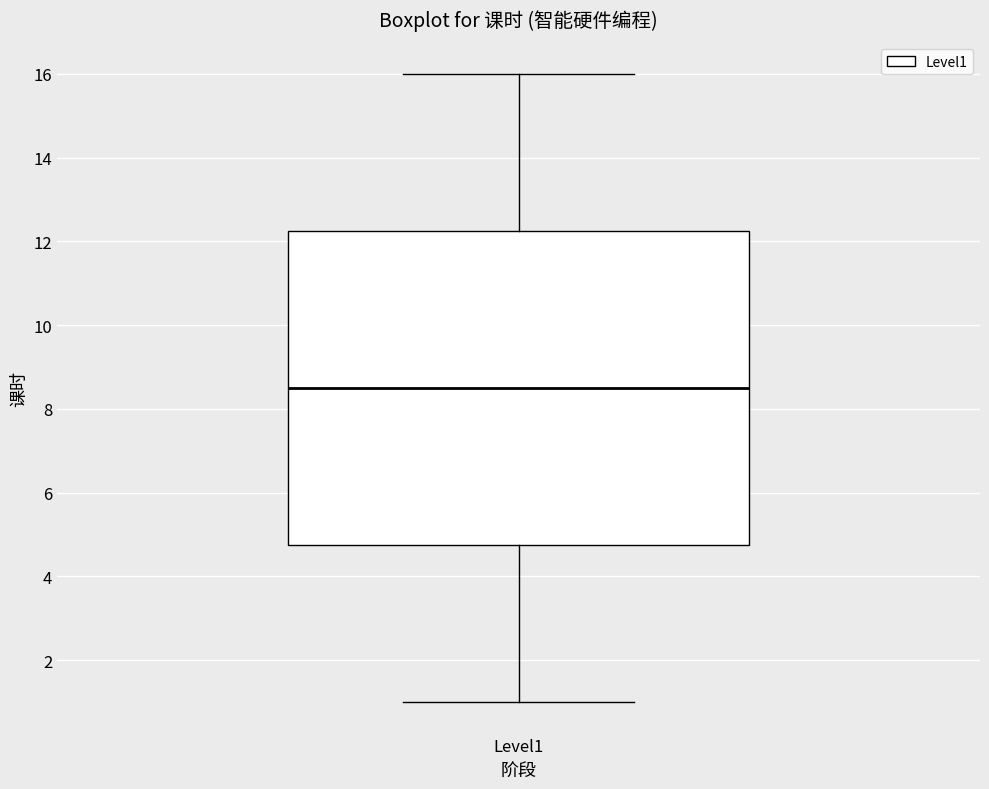

Where is the upper edge of the box for Level1 on the y-axis? The values are not printed on the chart, so give them approximately, as read against the axis.

12.2